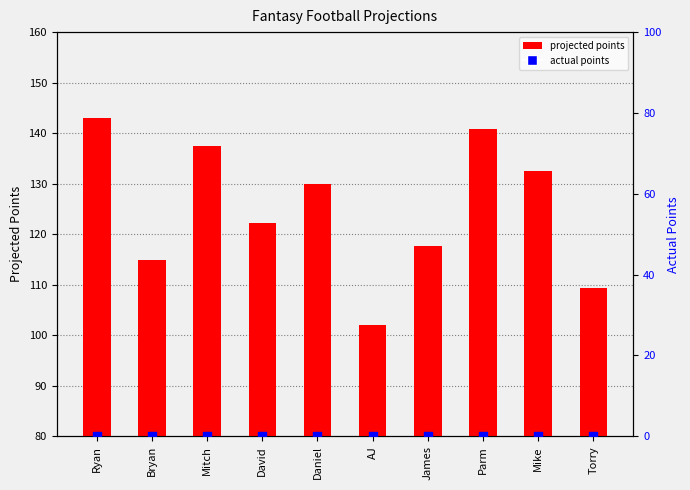

At which category is the sum across all series the highest?

Ryan